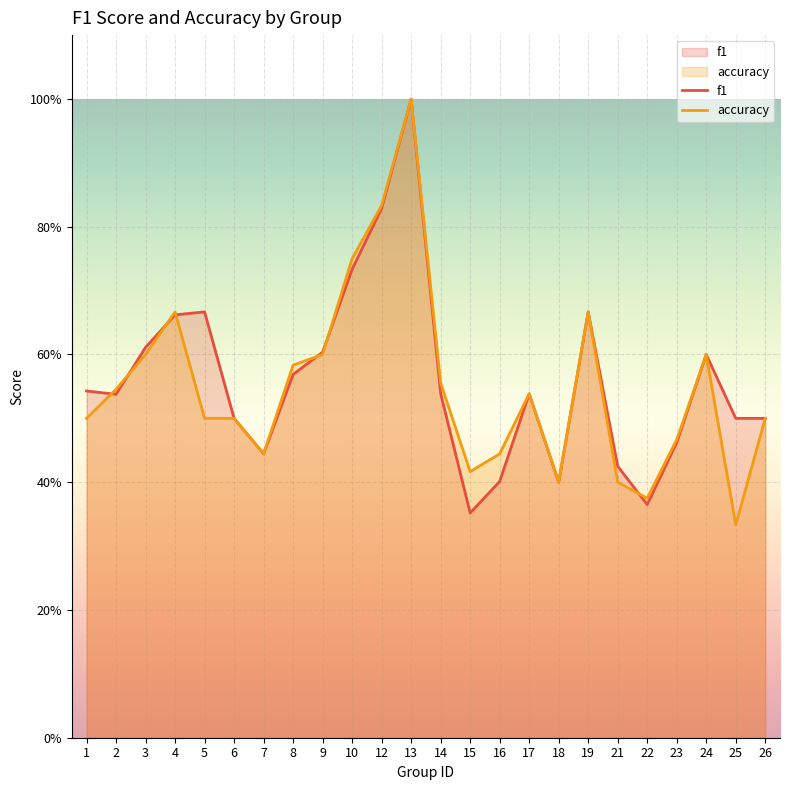

At how many categories does at least one series exceed 0?

24